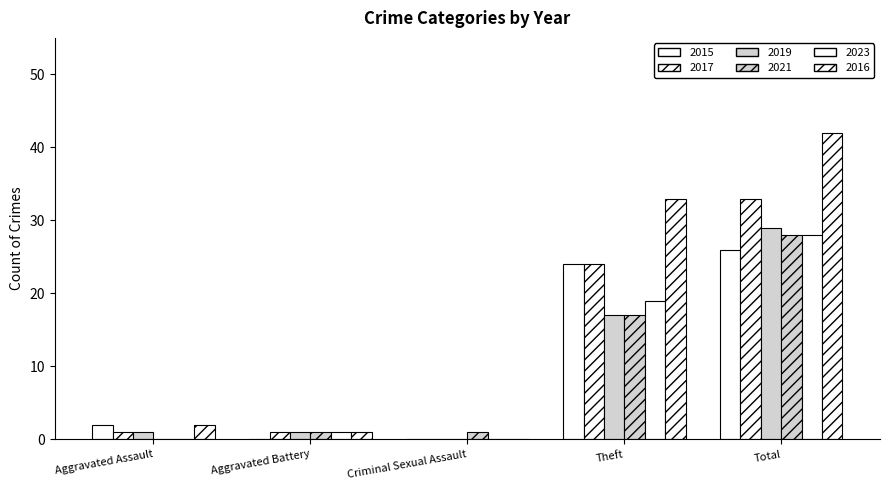

Are the bars grouped side by side (vs. stacked)?

Yes